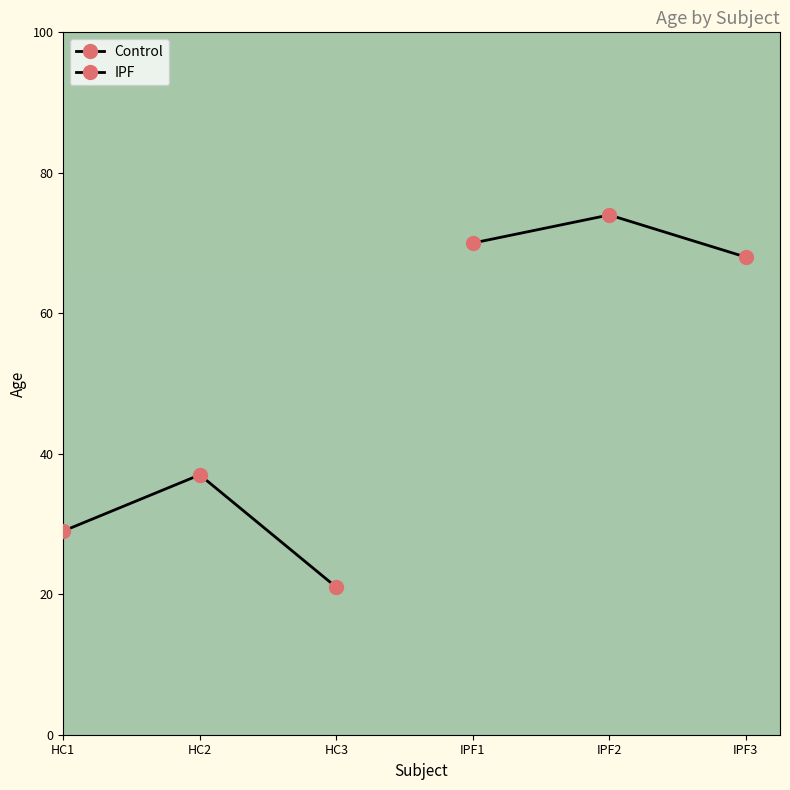

List the series in order of their overall mean, highest first.

IPF, Control